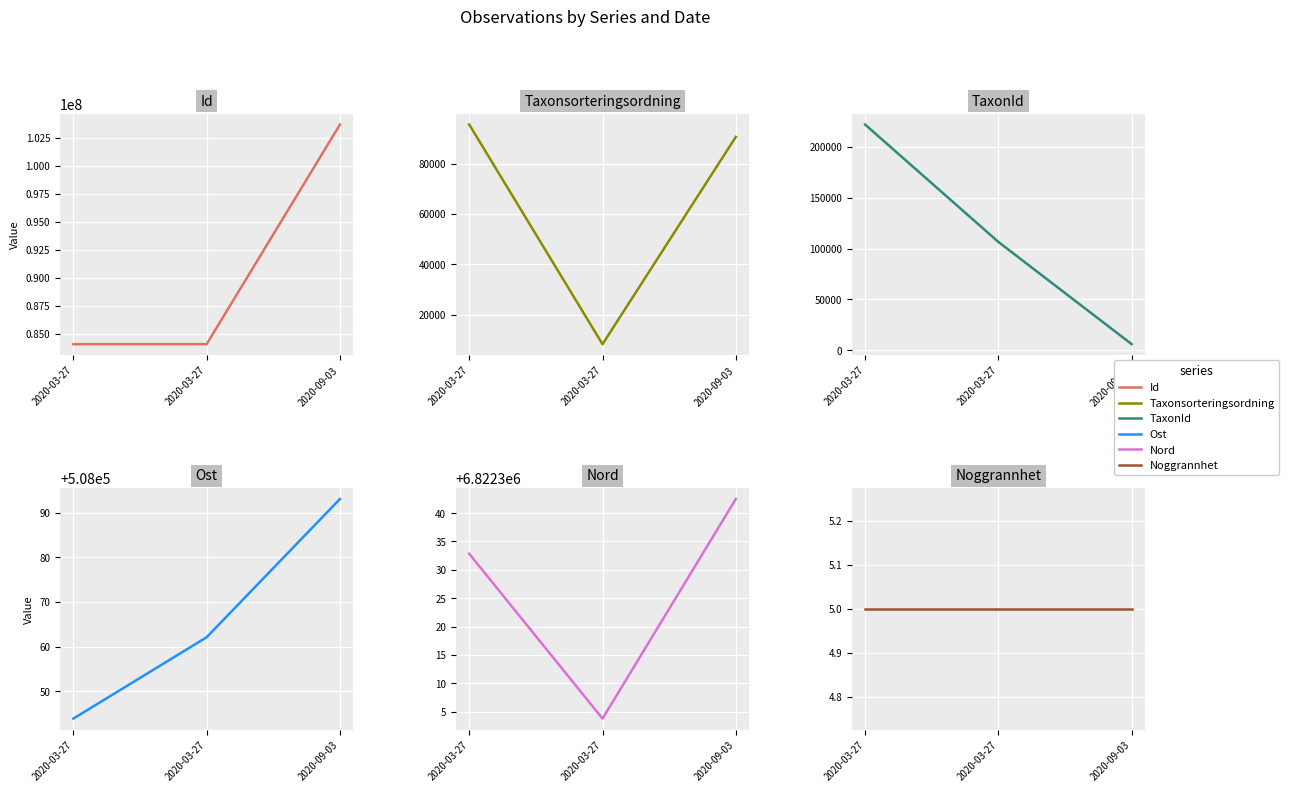

What is the difference between the highest and lowest values at 2020-03-27?

84076076.0